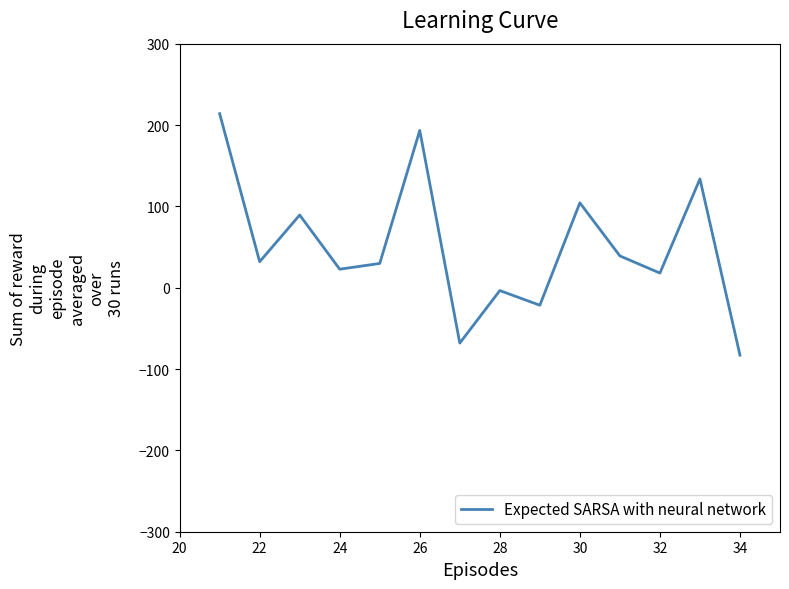

What is the difference between the maximum and minimum values?

296.9